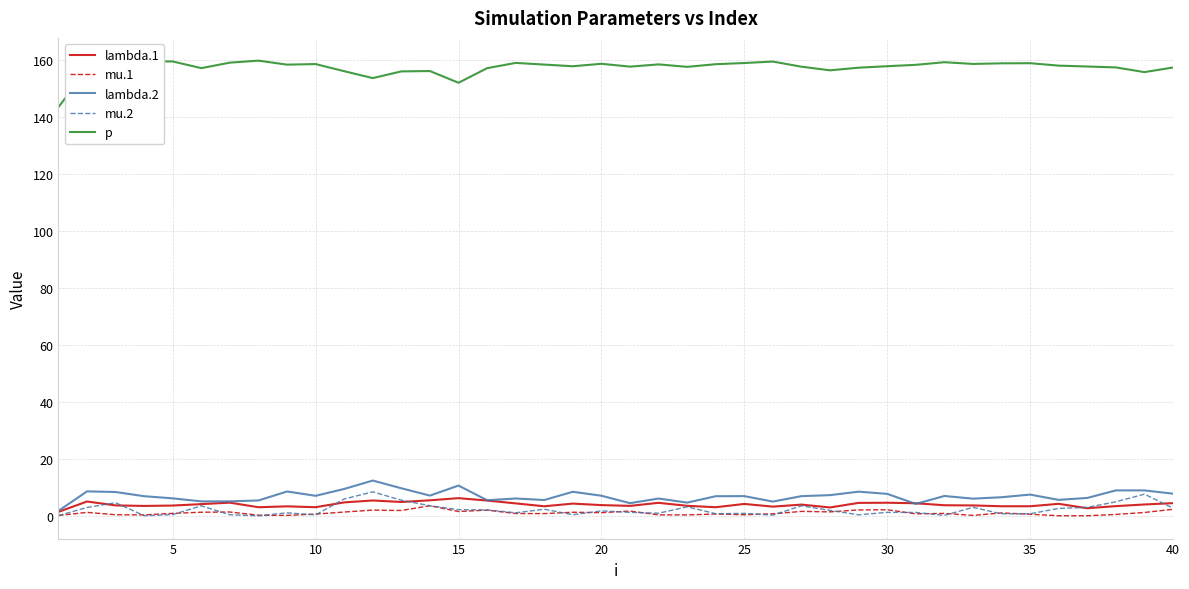

True or false: p and lambda.1 intersect in this chart.

False